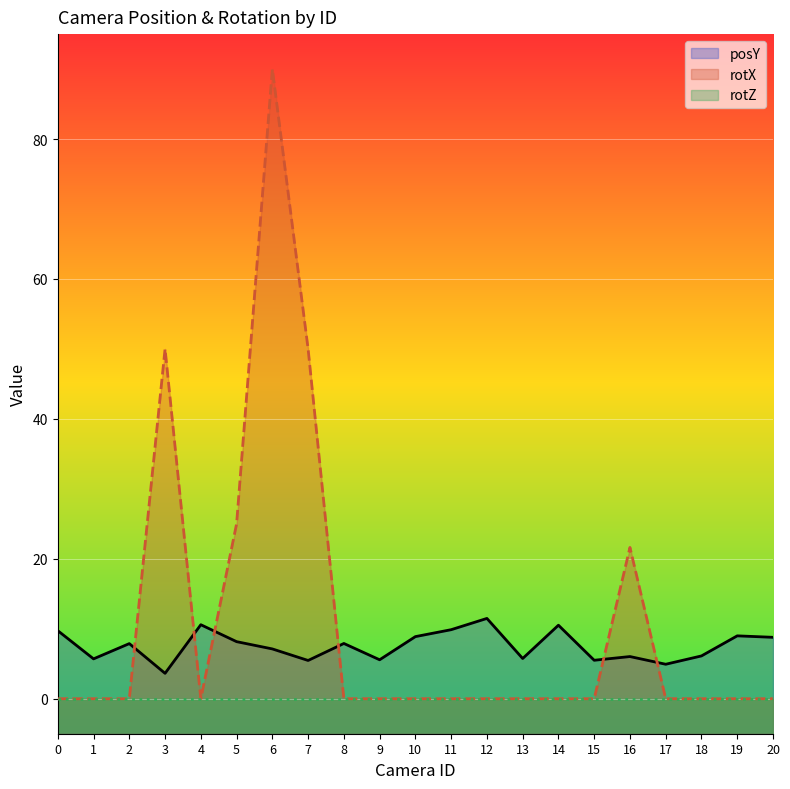

Where do posY and rotX first cross each other?

2 and 3